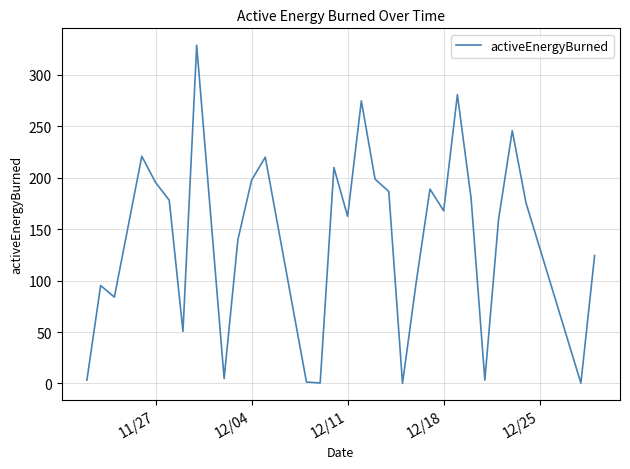

What is the maximum value shown in the chart?

328.7